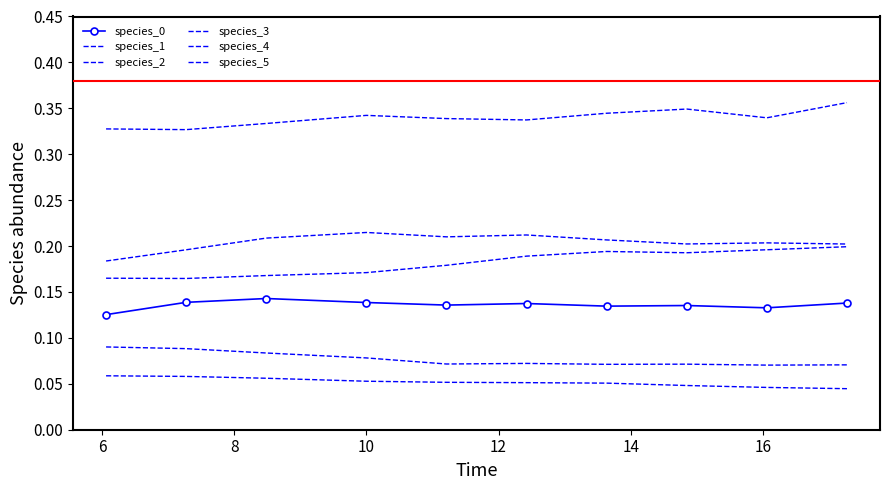

How many lines are shown in the chart?

6